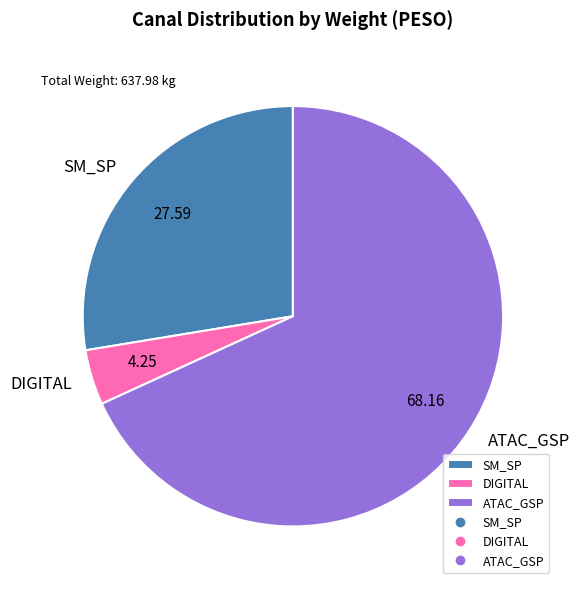

What is the majority slice?

ATAC_GSP